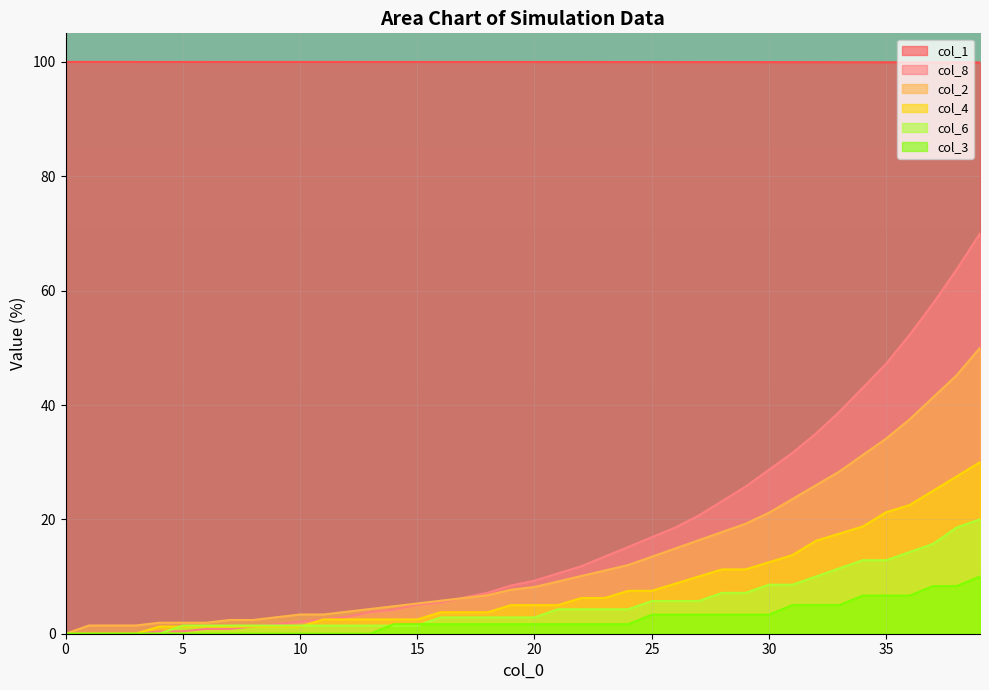

Is it true that col_1 equals 170.3 at 13?

False